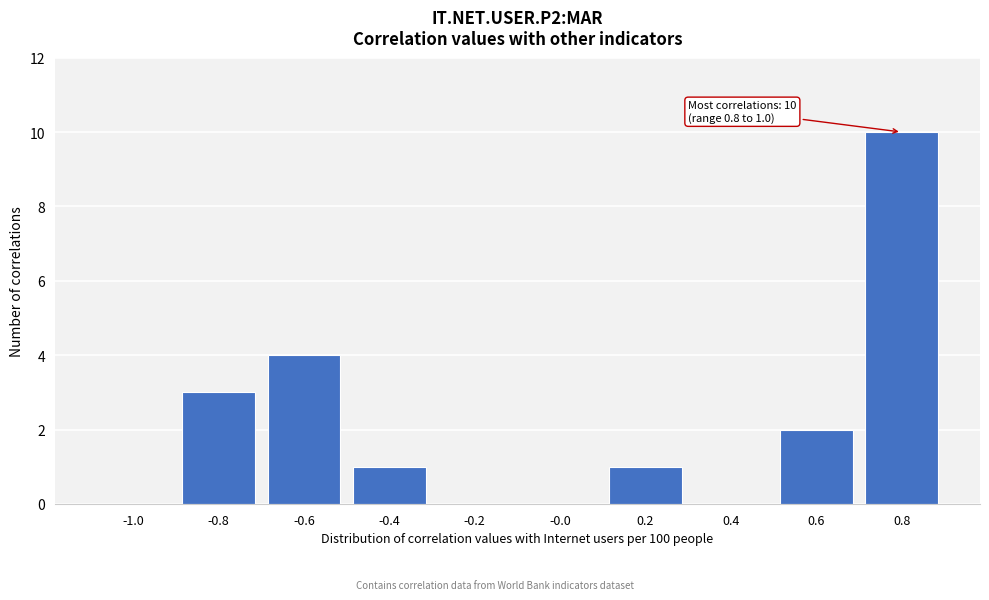

Reading left to right, transcribe all the data shown in this chart.

-1.0=0	-0.8=3	-0.6=4	-0.4=1	-0.2=0	-0.0=0	0.2=1	0.4=0	0.6=2	0.8=10